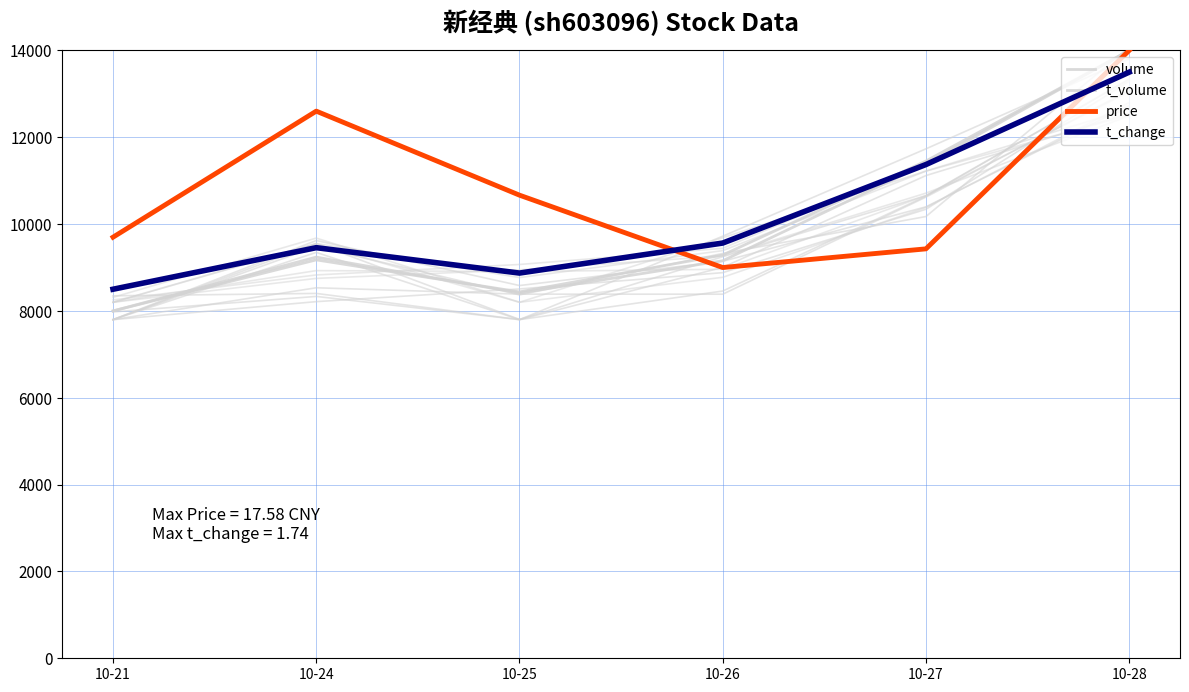

What is the value of the price point at the 3rd from the left?

10666.7